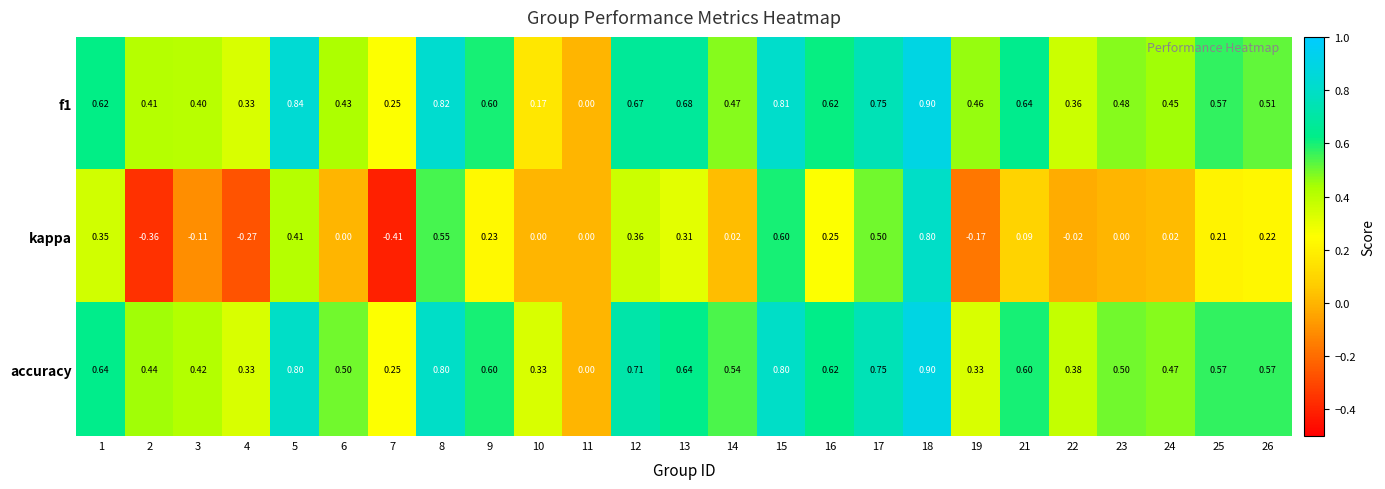

What is the maximum value shown in the chart?

0.9